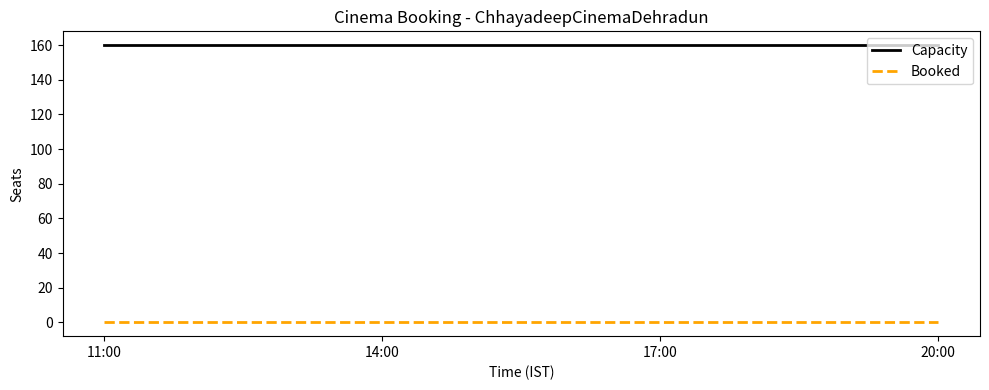

What is the minimum value for Capacity?

160